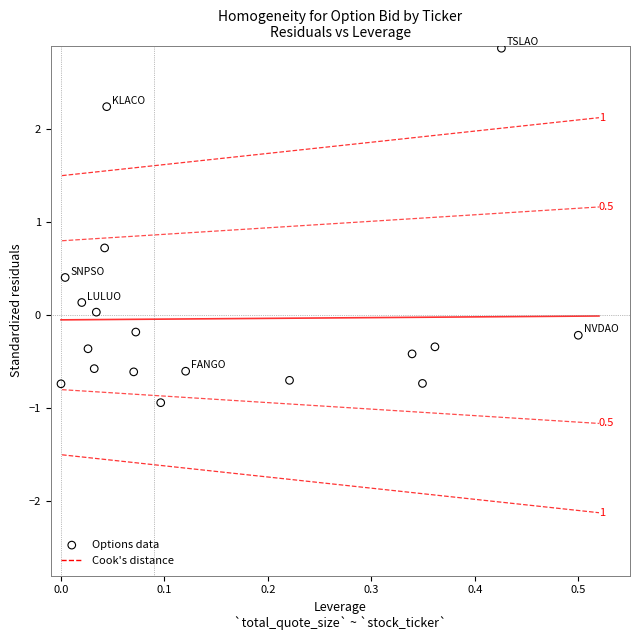

What is the range of Y values (max minus min)?

3.8